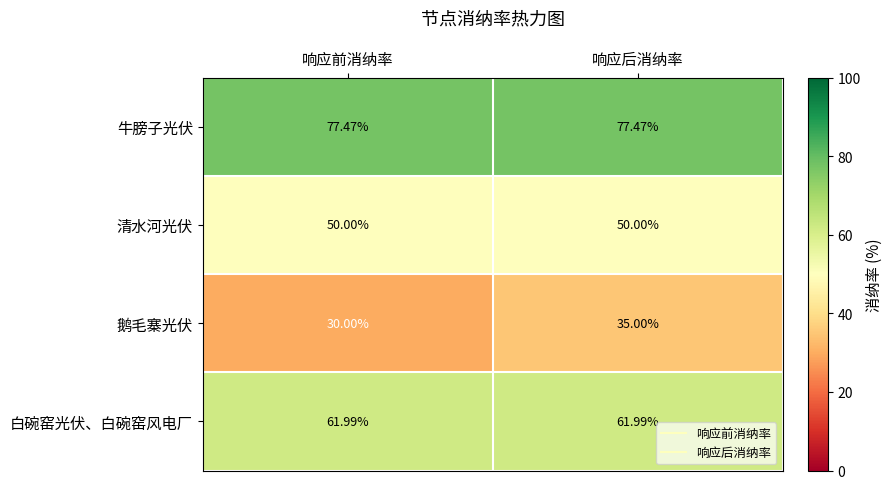

Between 响应前消纳率 and 响应后消纳率, which series saw the biggest shift?

鹅毛寨光伏